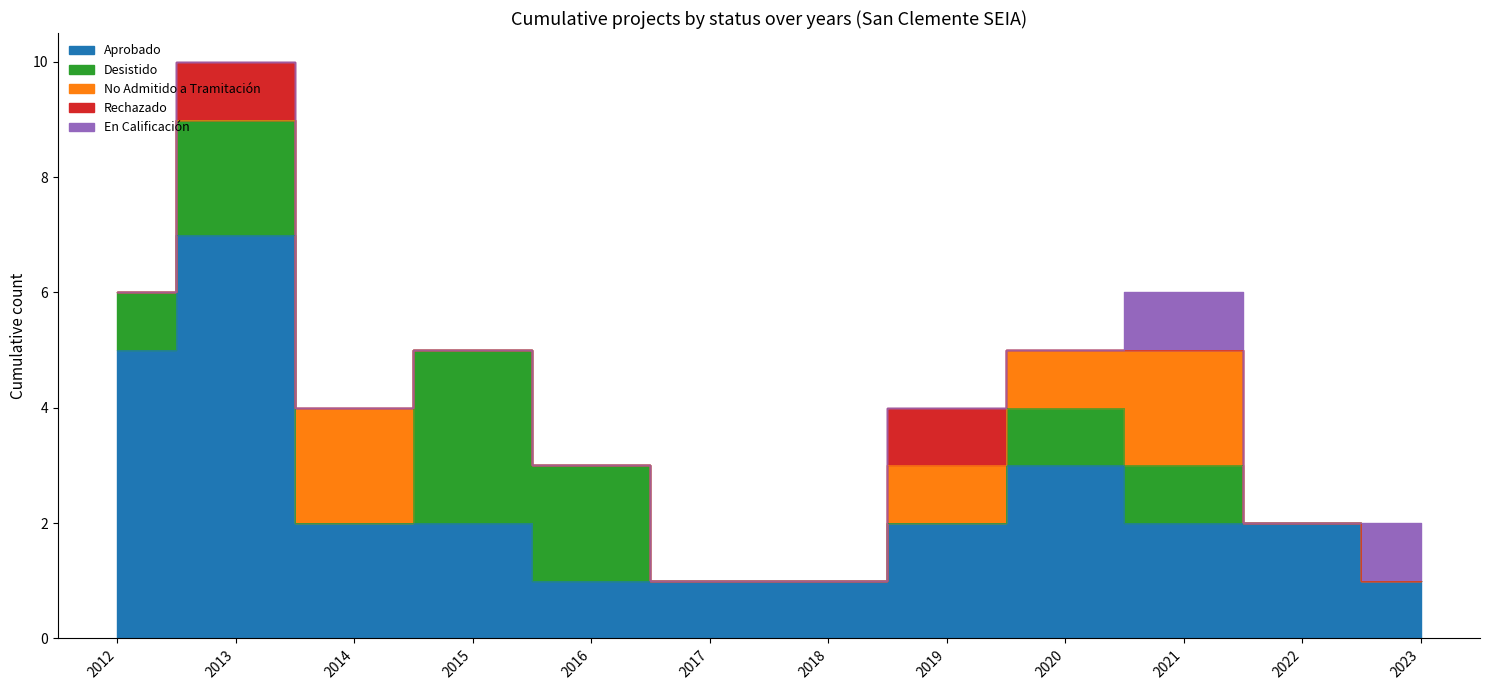

Between which two adjacent categories do No Admitido a Tramitación and Rechazado first intersect?

2013 and 2014